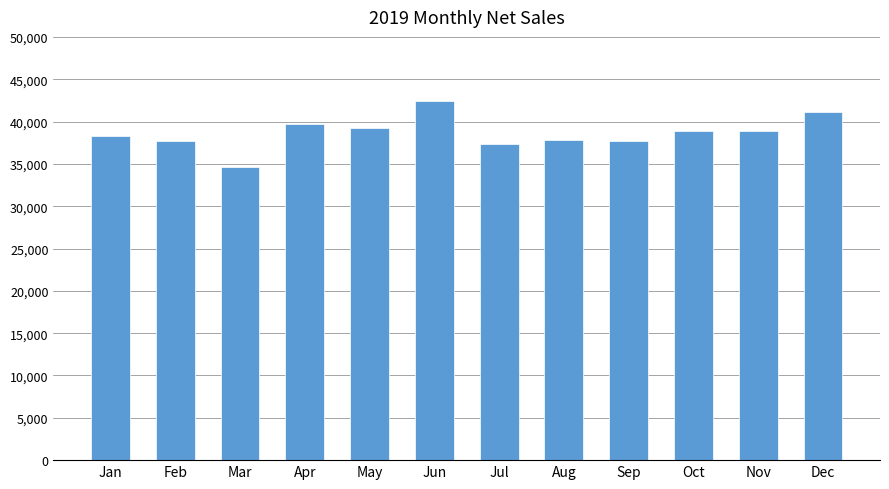

What is the sum of the values at Nov and Oct?

77773